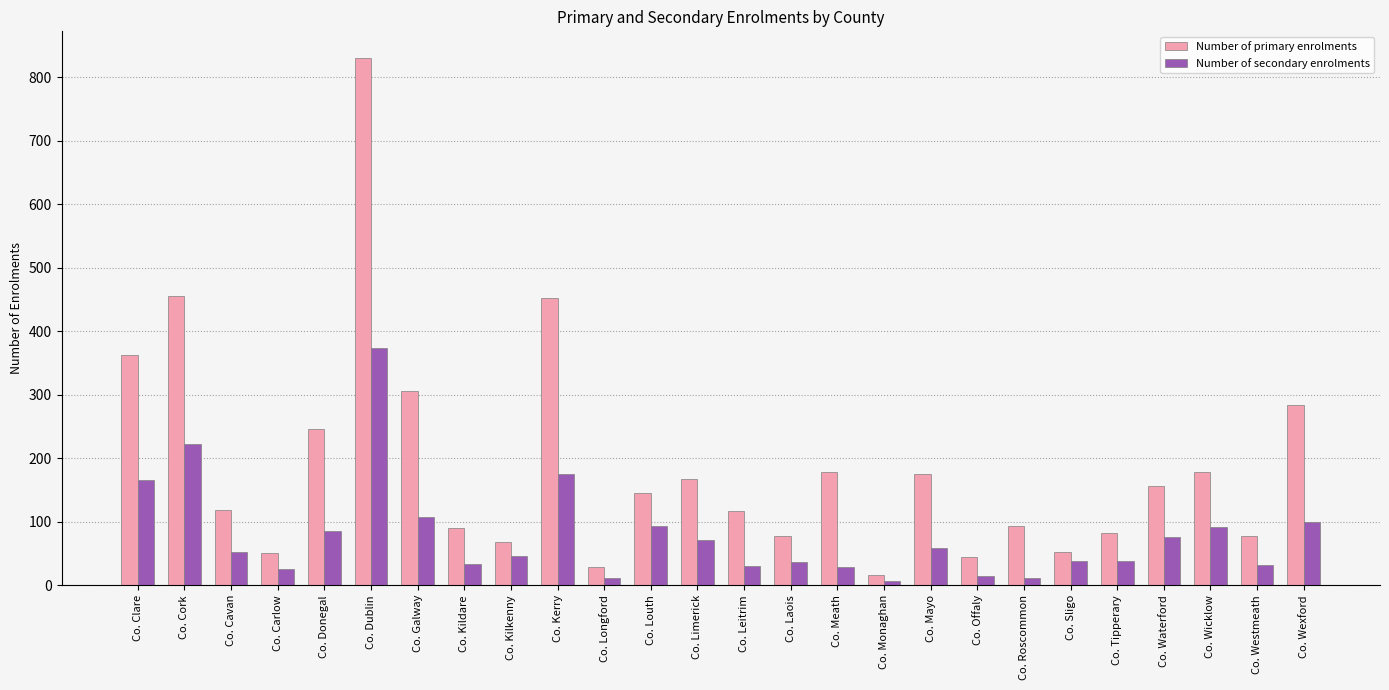

What are all the series names shown in the legend?

Number of primary enrolments, Number of secondary enrolments